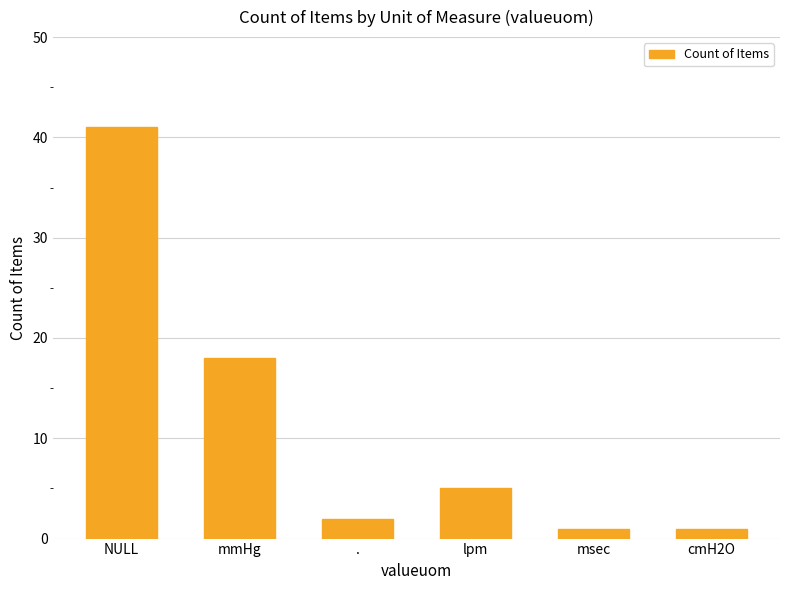

Where does the data first go above 5?

NULL